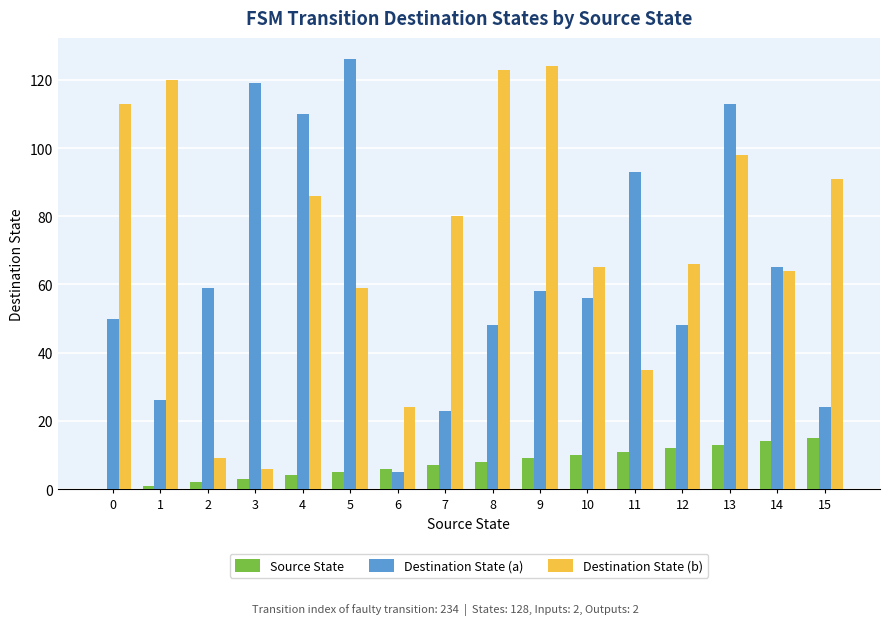

What value does the Destination State (b) series have at 7, to the nearest 10?

80